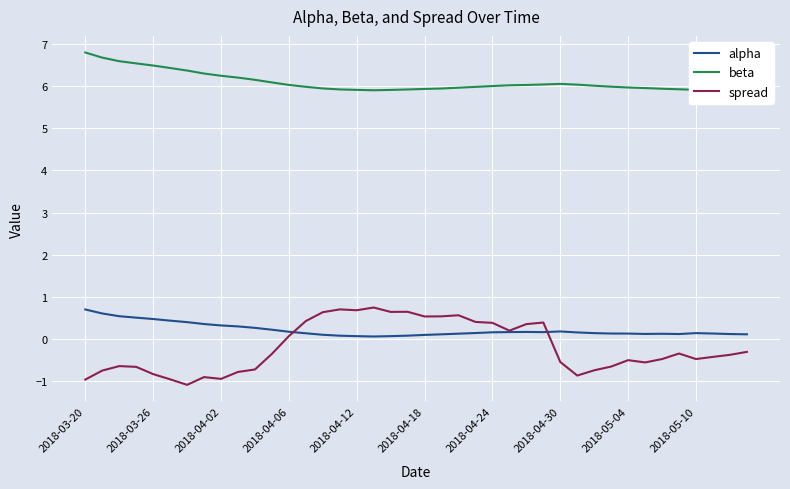

Is it true that alpha equals 0.1 at 21?

True